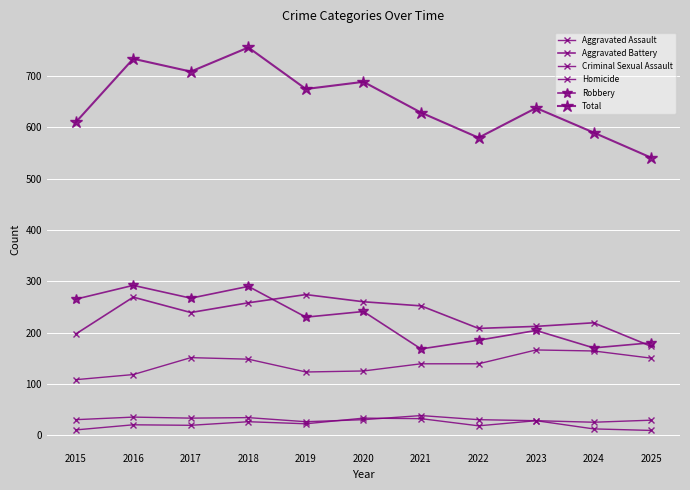

Is it true that Homicide equals 30 at 2016?

False